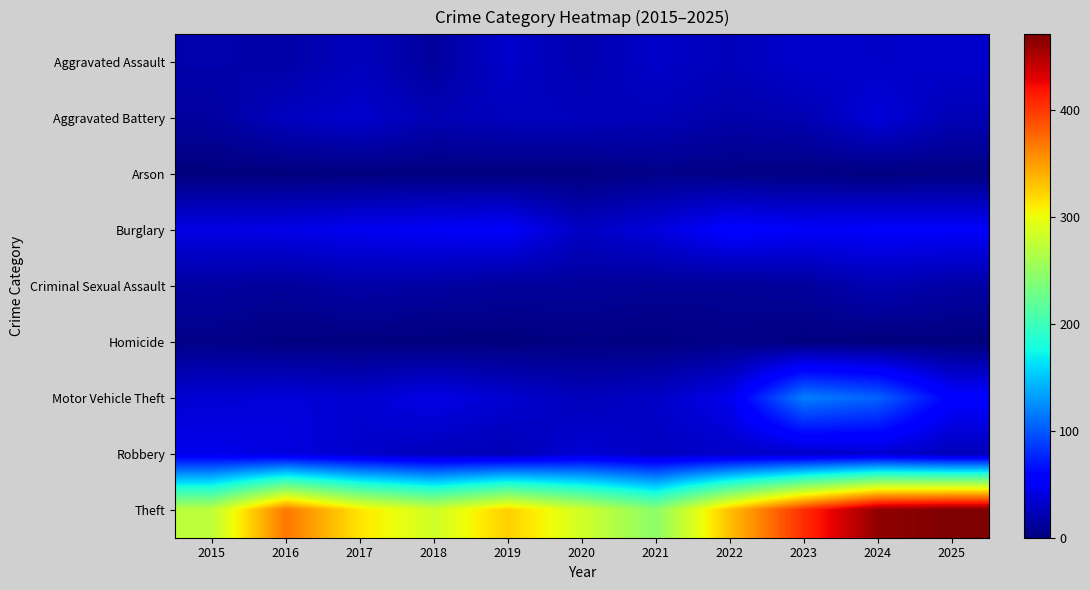

At 2024, list the series in order from smallest to largest.

Homicide, Arson, Criminal Sexual Assault, Aggravated Assault, Robbery, Aggravated Battery, Burglary, Motor Vehicle Theft, Theft